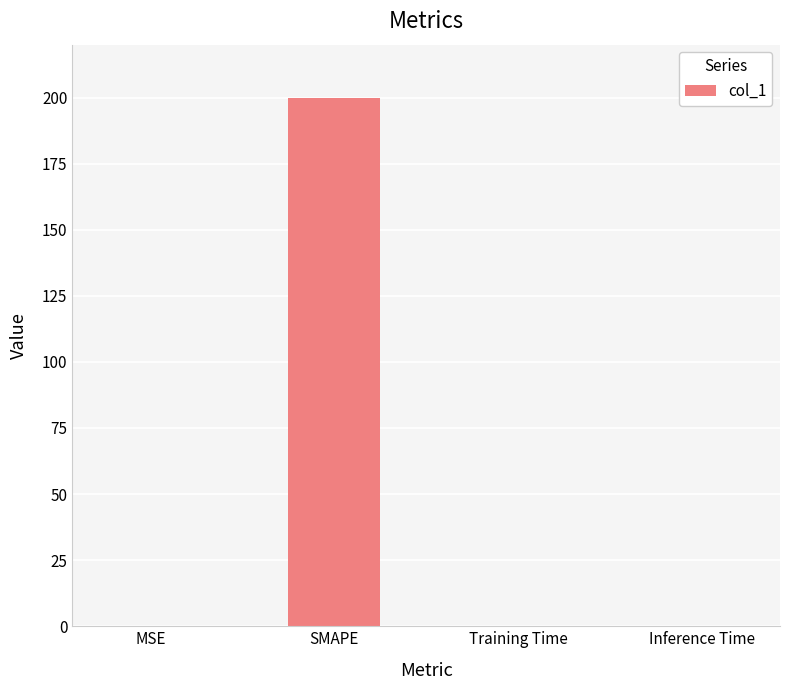

Is it true that the value at Inference Time is 0.0?

True